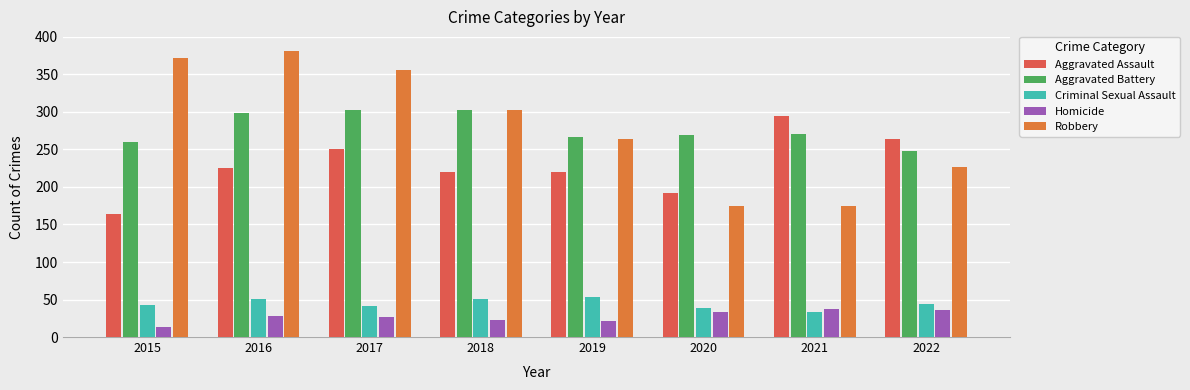

Is the value of Robbery at 2015 greater than the value of Aggravated Battery at 2019?

Yes